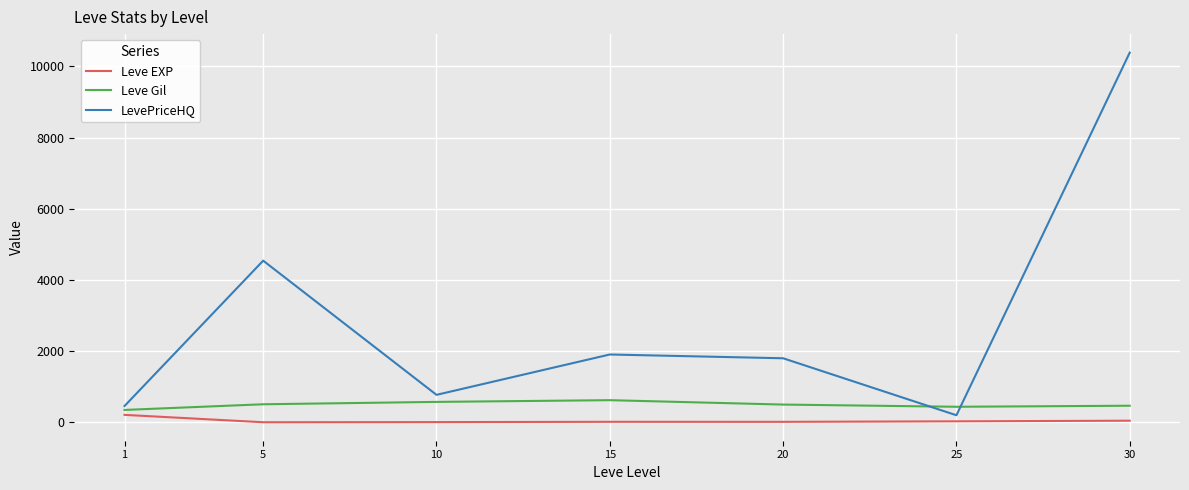

The value of LevePriceHQ at 10 is 773.0. True or false?

True